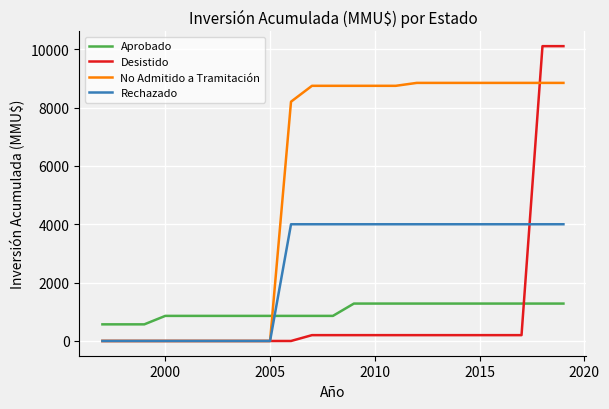

List the series in order of their peak value, highest first.

Desistido, No Admitido a Tramitación, Rechazado, Aprobado